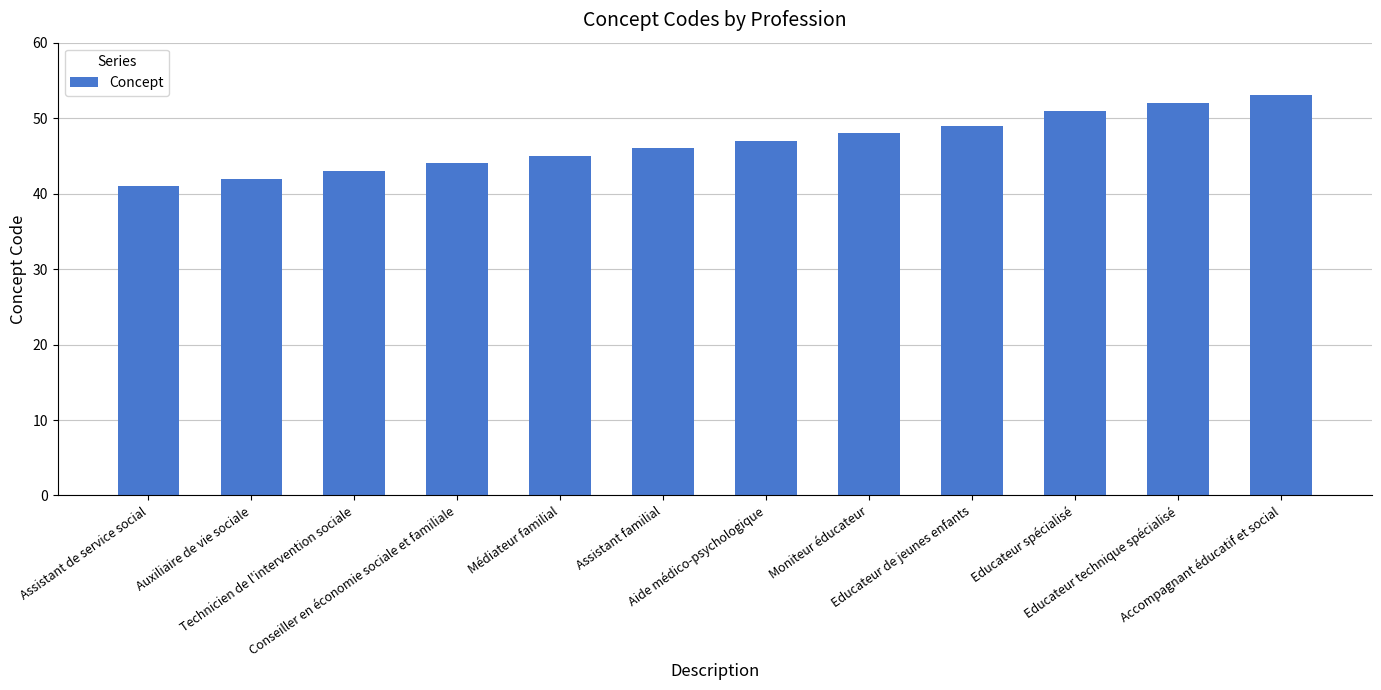

List the labels in order of value, largest first.

Accompagnant éducatif et social, Educateur technique spécialisé, Educateur spécialisé, Educateur de jeunes enfants, Moniteur éducateur, Aide médico-psychologique, Assistant familial, Médiateur familial, Conseiller en économie sociale et familiale, Technicien de l'intervention sociale, Auxiliaire de vie sociale, Assistant de service social